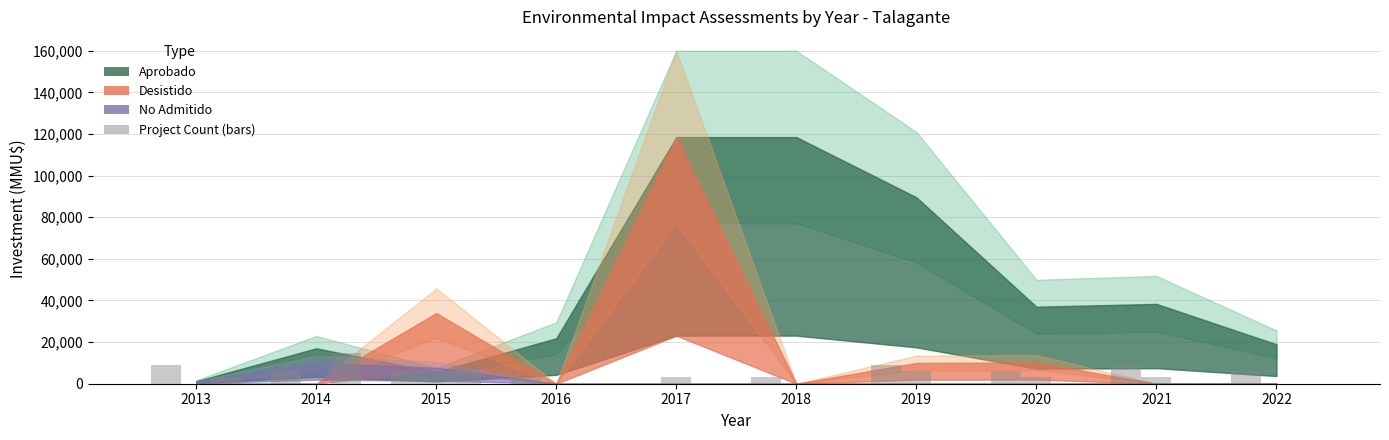

Reading left to right, what are all the values shown in this chart?

2013=9000	2014=6000	2015=6000	2016=3000	2017=0	2018=3000	2019=9000	2020=6000	2021=9000	2022=6000